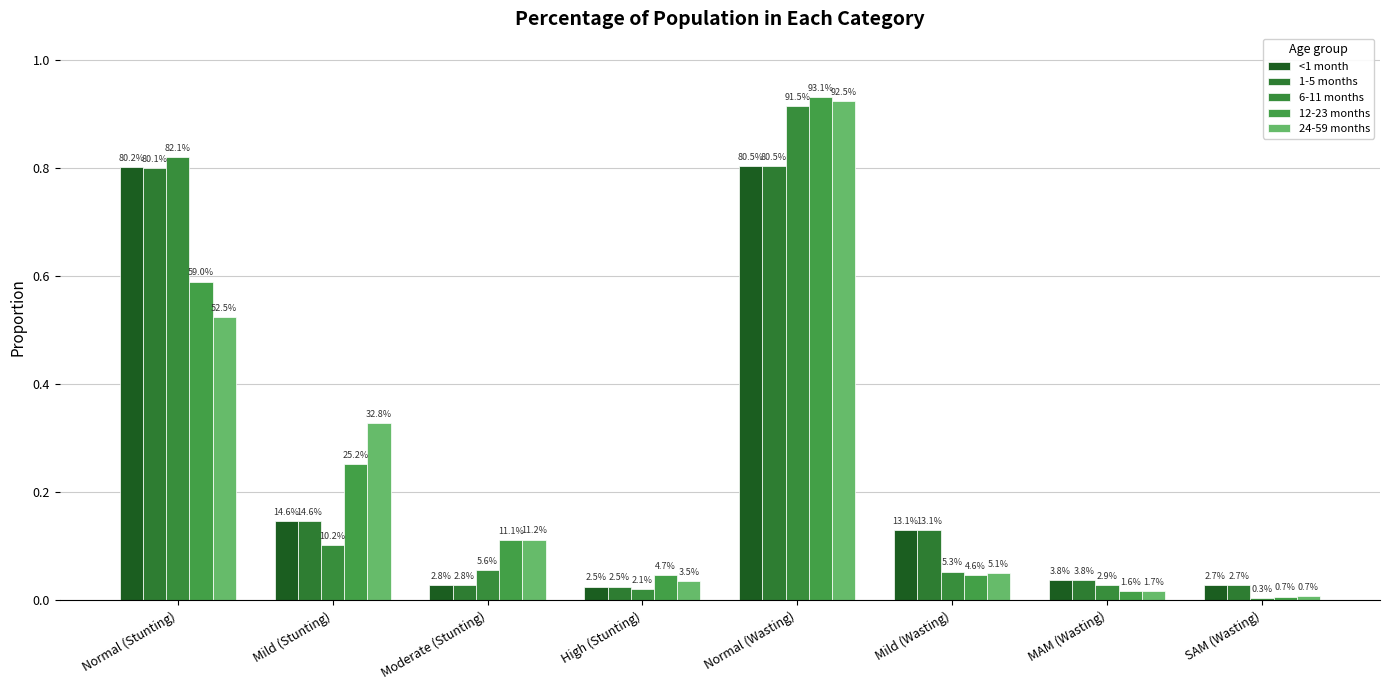

What is the sum of the 1-5 months values at SAM (Wasting) and Moderate (Stunting)?

0.1